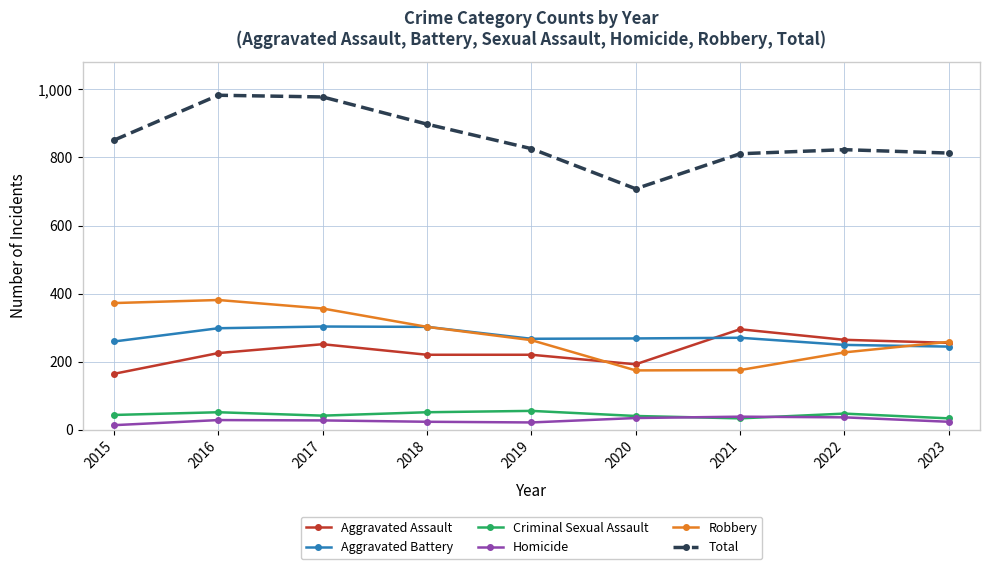

In Robbery, how many points are lower than both neighbors (excluding endpoints)?

1